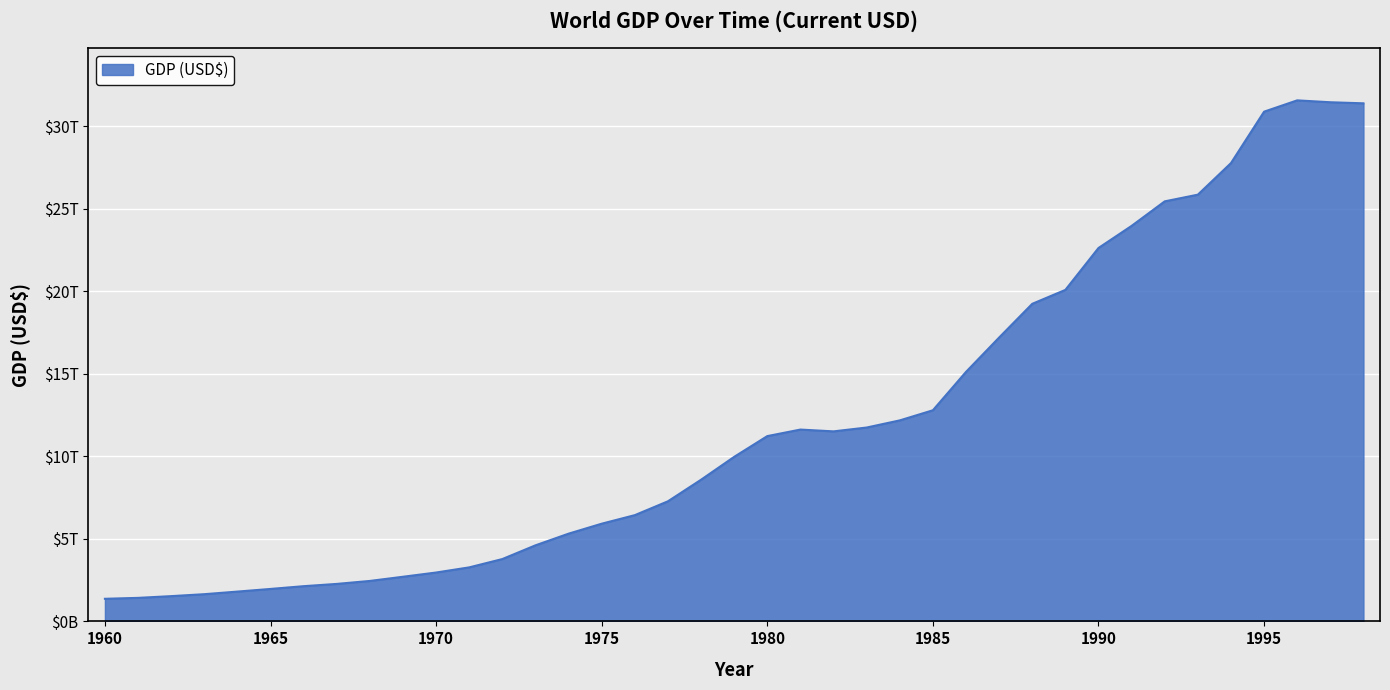

Rank the categories by value from highest to lowest.

1996, 1997, 1998, 1995, 1994, 1993, 1992, 1991, 1990, 1989, 1988, 1987, 1986, 1985, 1984, 1983, 1981, 1982, 1980, 1979, 1978, 1977, 1976, 1975, 1974, 1973, 1972, 1971, 1970, 1969, 1968, 1967, 1966, 1965, 1964, 1963, 1962, 1961, 1960